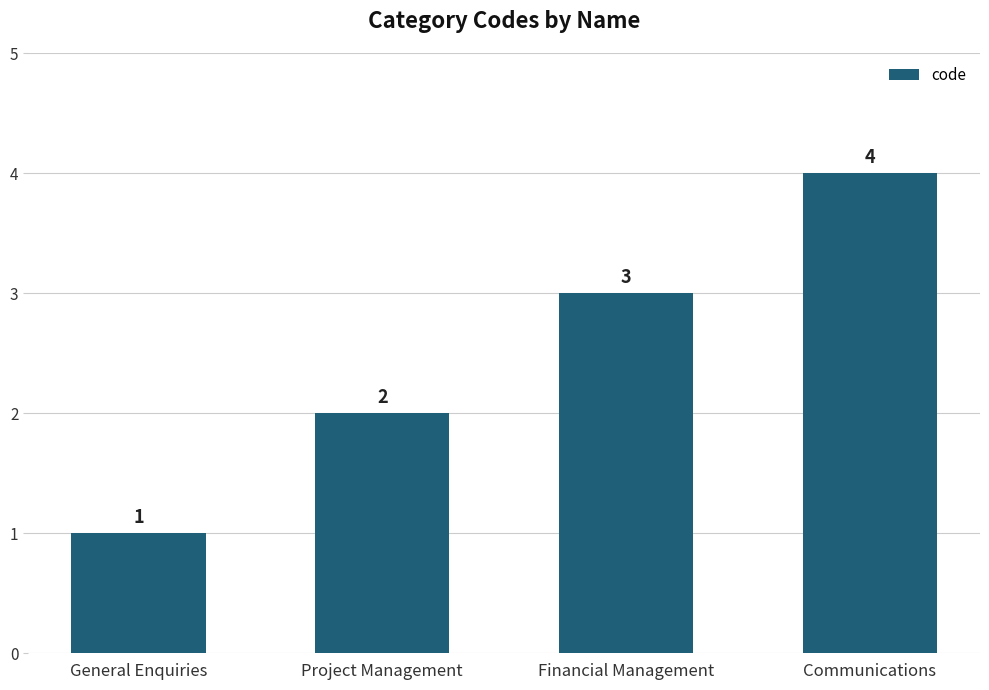

Which has a higher value, General Enquiries or Communications?

Communications